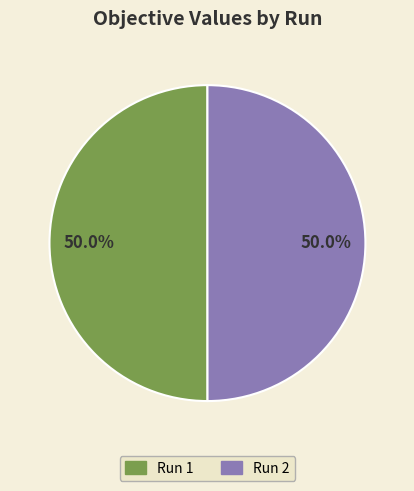

What percentage is the Run 1 slice, to the nearest percent?

50%